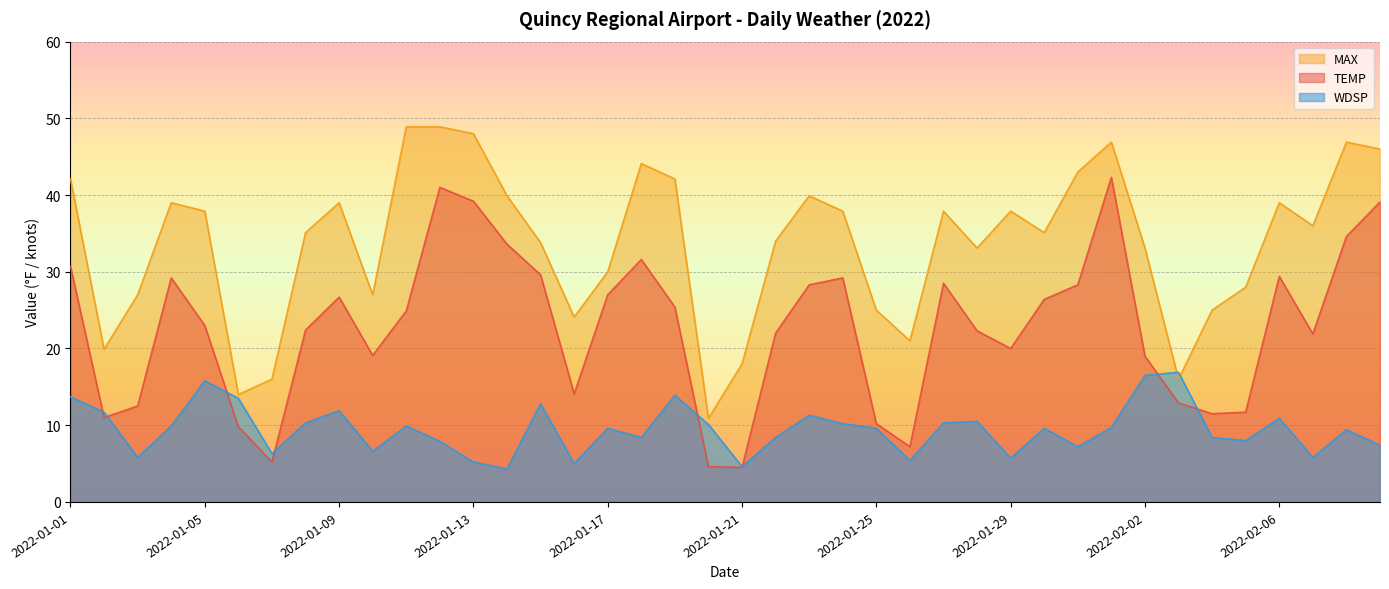

Is it true that WDSP equals 20.2 at 2022-01-09?

False